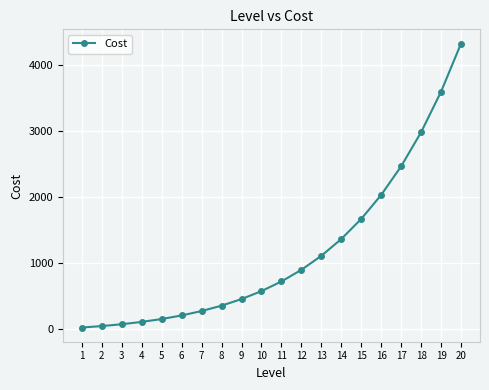

Reading left to right, list all the values displayed in this chart.

1=17.1	2=39.2	3=67.2	4=102.3	5=146.2	6=200.4	7=267.2	8=349.0	9=448.6	10=569.6	11=716.0	12=892.6	13=1105.0	14=1359.9	15=1665.1	16=2029.6	17=2464.3	18=2981.7	19=3596.6	20=4326.3